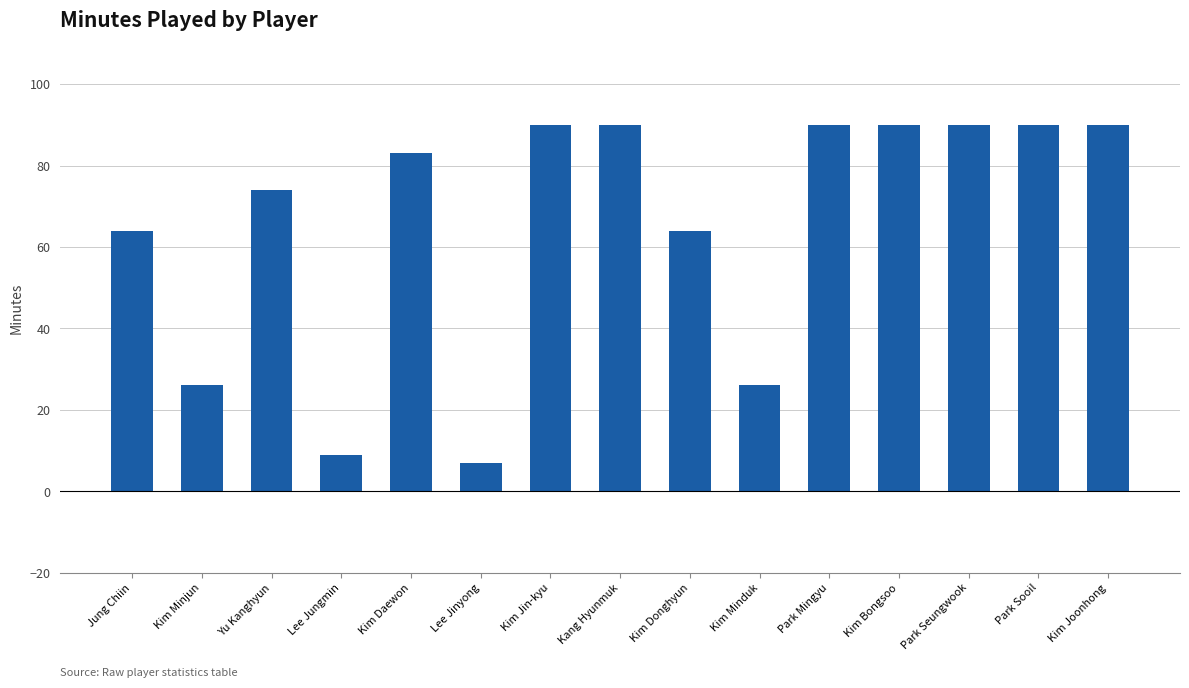

Read the value at Lee Jungmin.

9